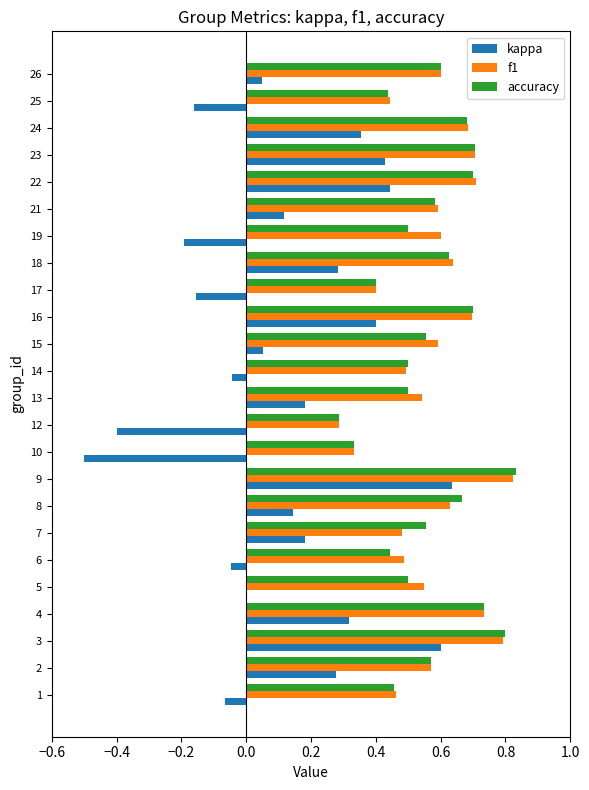

Which category has the highest value across all series?

9